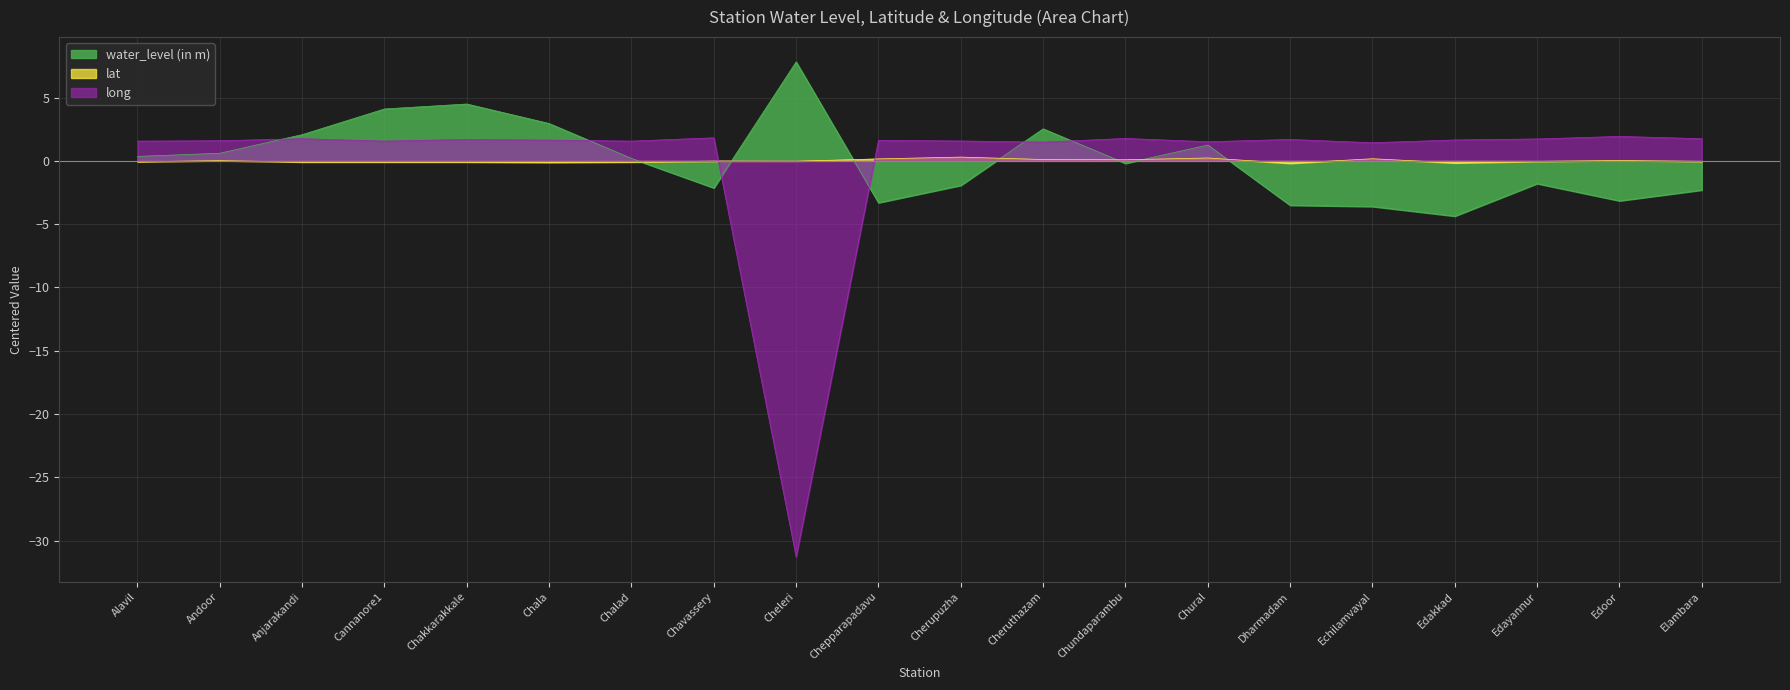

What is the difference between the maximum and minimum values in the long series?

33.2